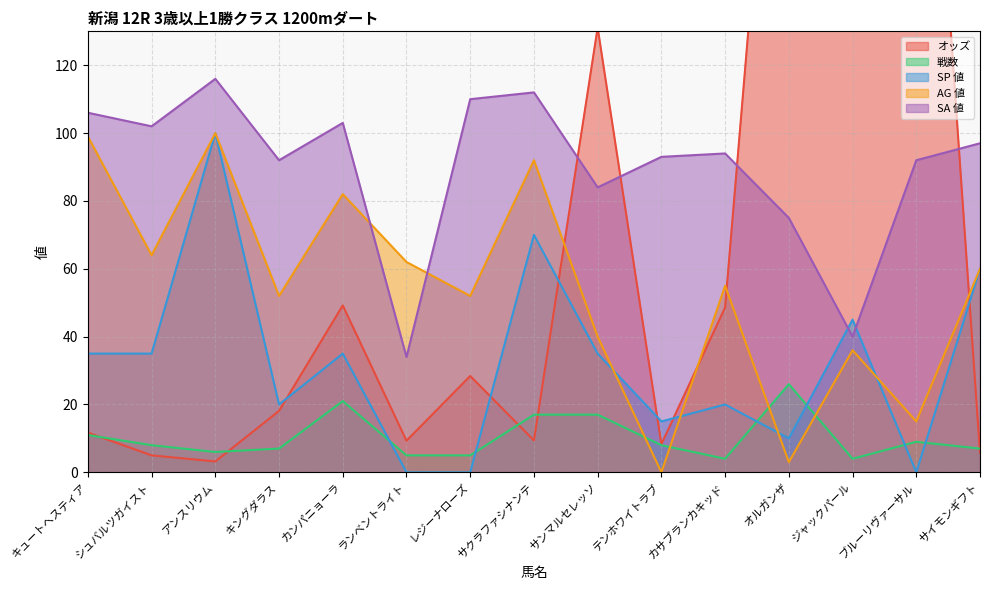

What position from the right is ジャックパール?

3